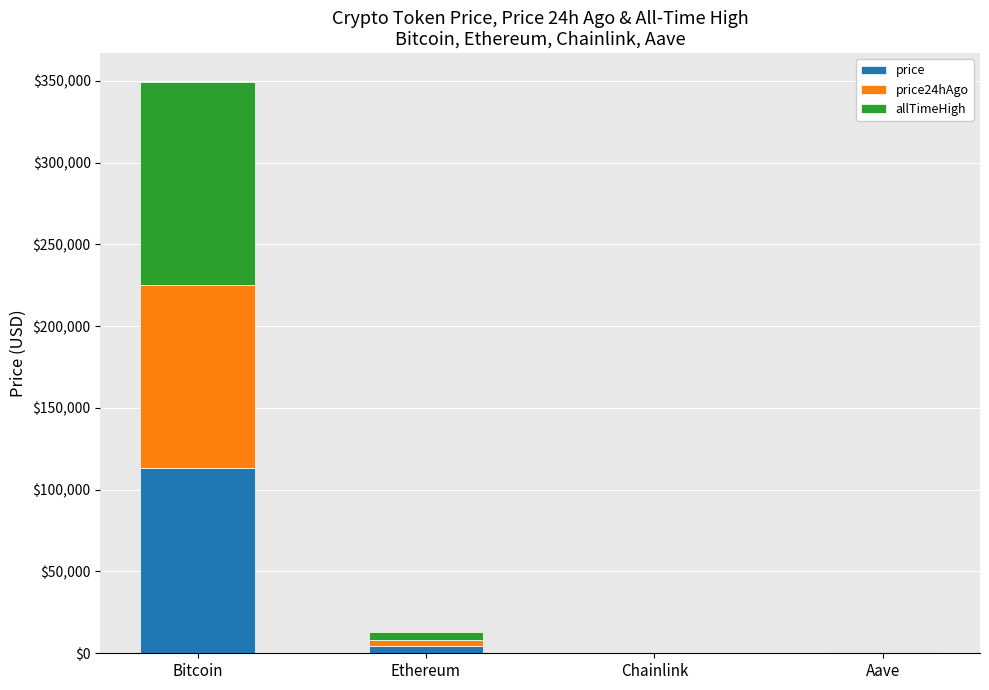

At which label does price reach its peak?

Bitcoin